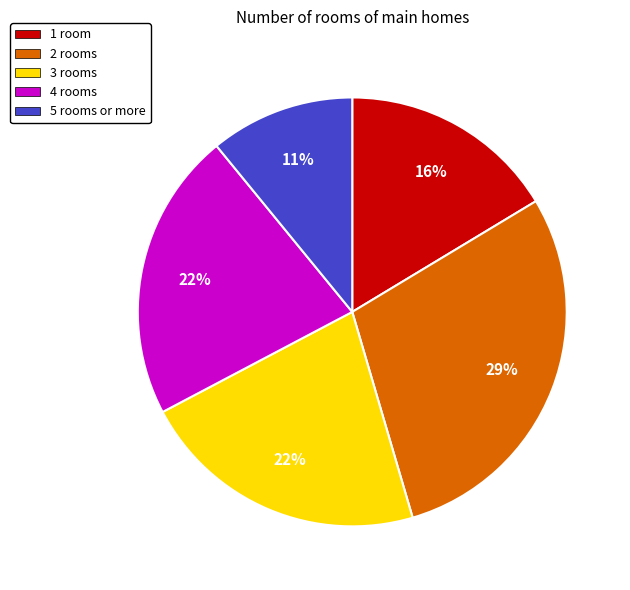

Is the sum of 3 rooms and 5 rooms or more greater than half?

No